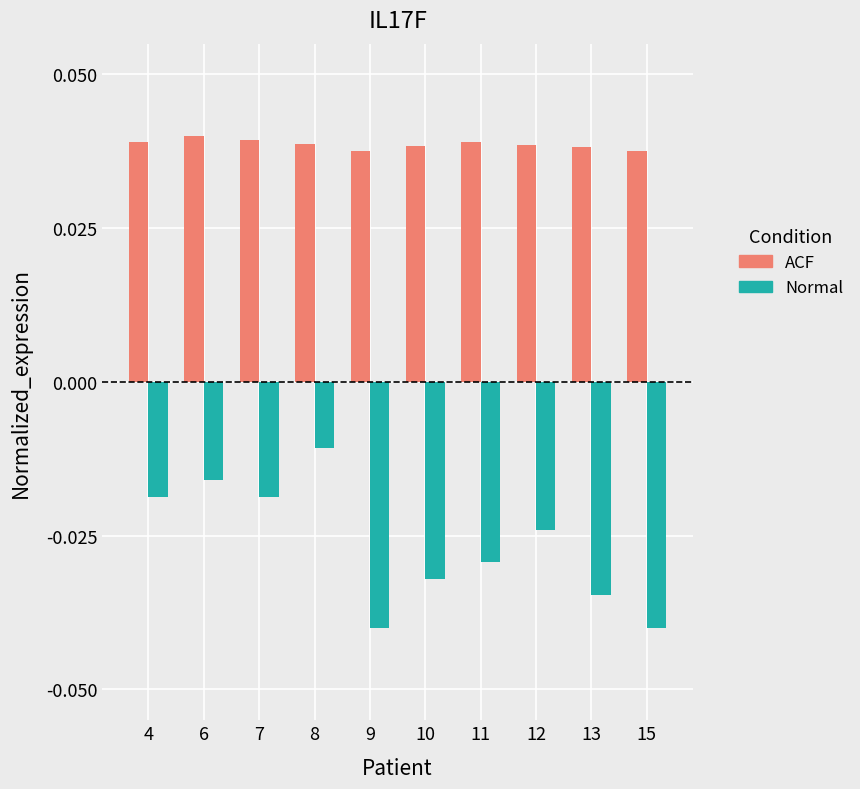

How many bars are there in each group?

2